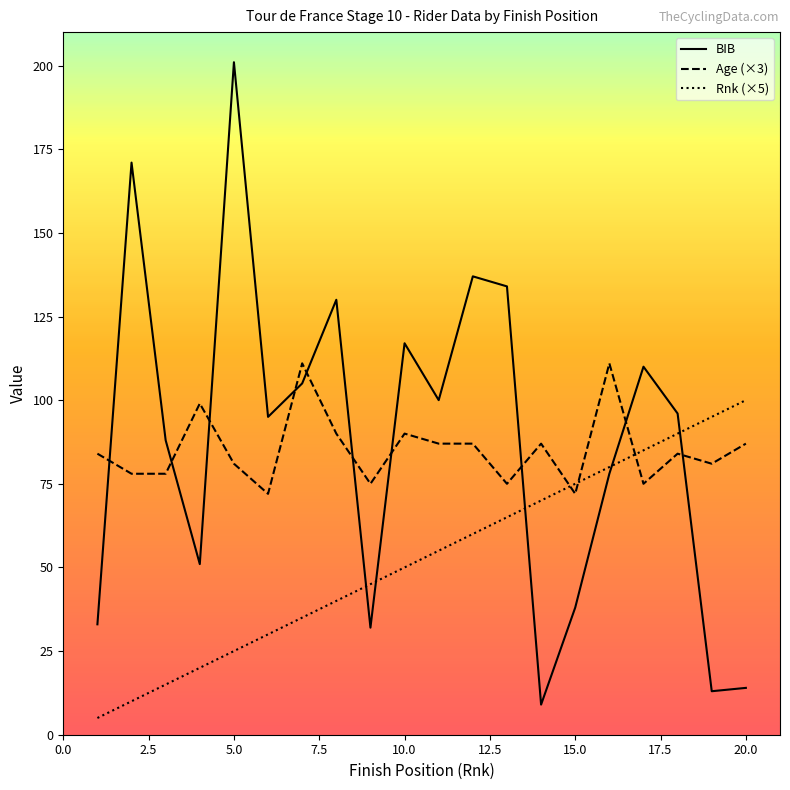

What are all the series names shown in the legend?

BIB, Age (×3), Rnk (×5)